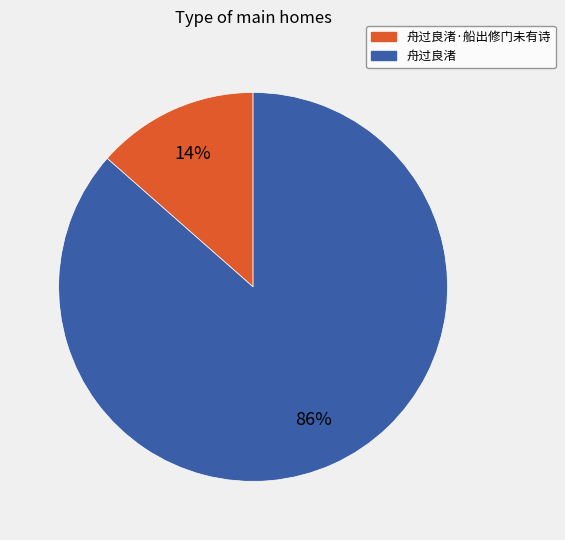

Which slice is the largest?

舟过良渚